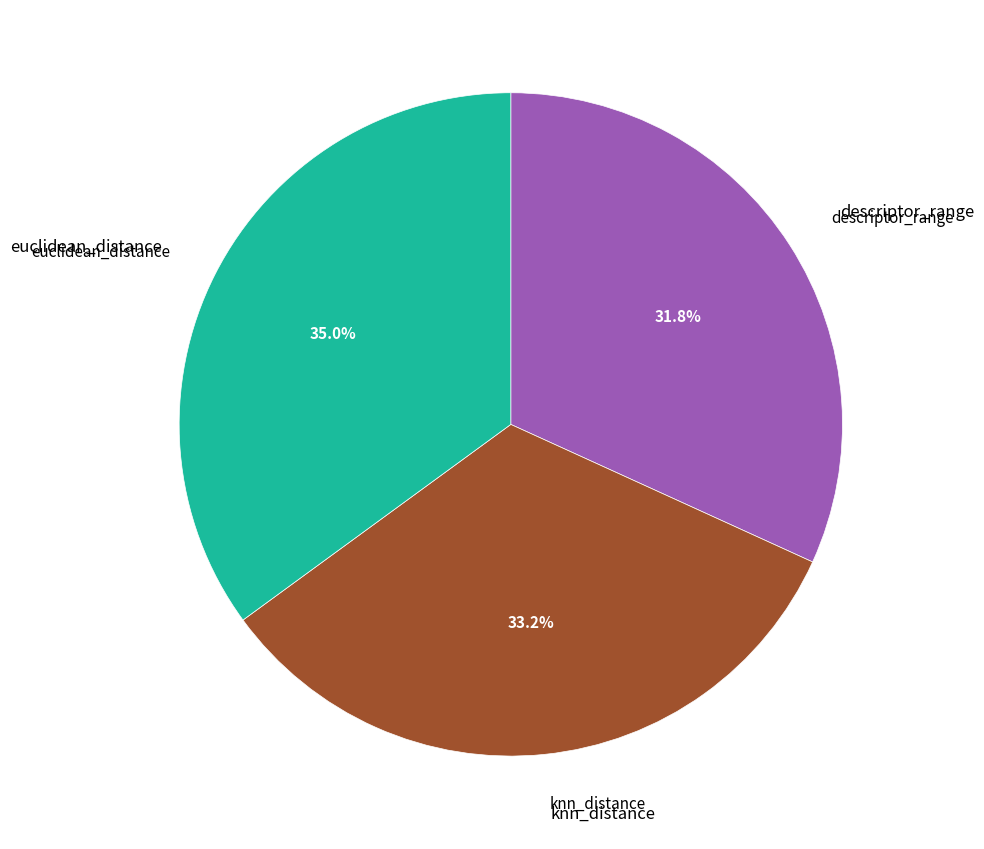

Is there any slice that represents more than half of the pie?

No